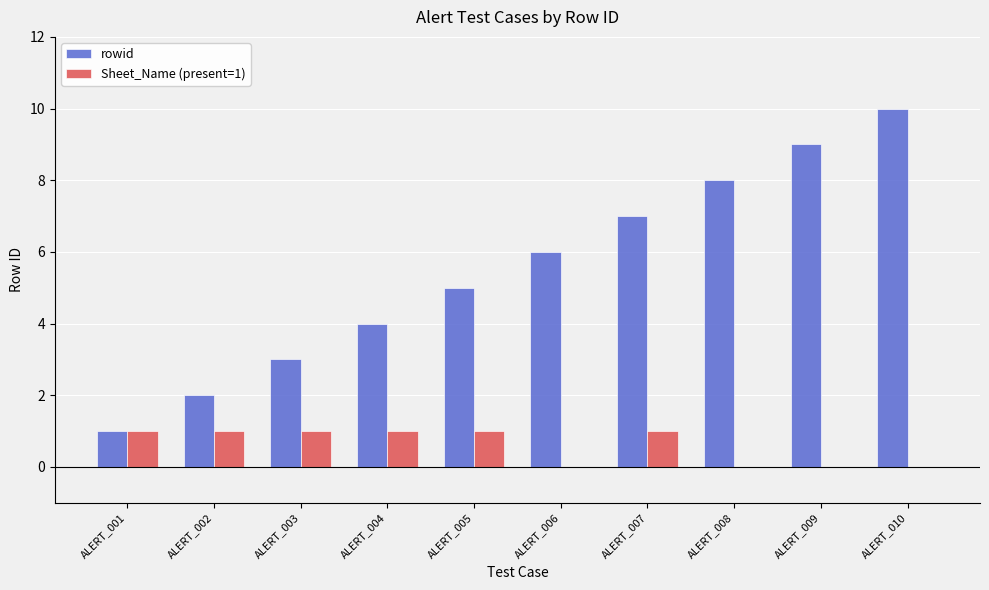

What is the approximate value of rowid at ALERT_002?

2